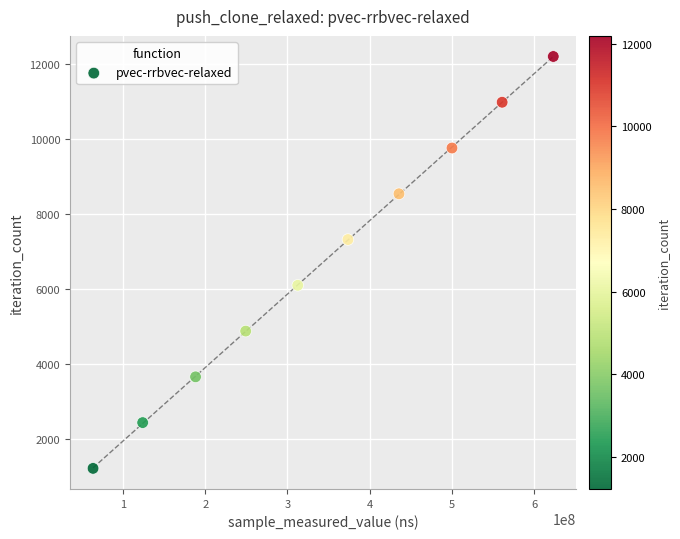

What is the range of Y values (max minus min)?

10971